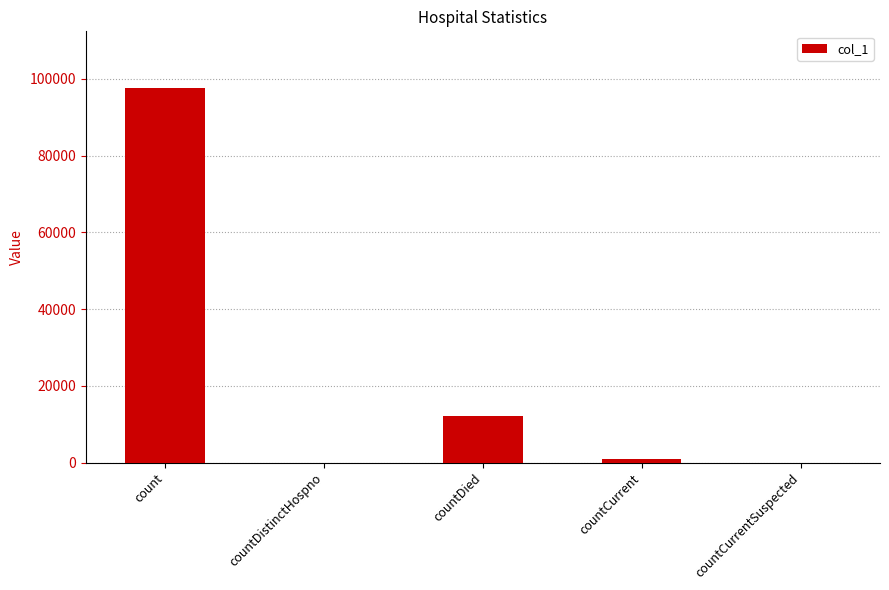

How many series are shown in this chart?

1